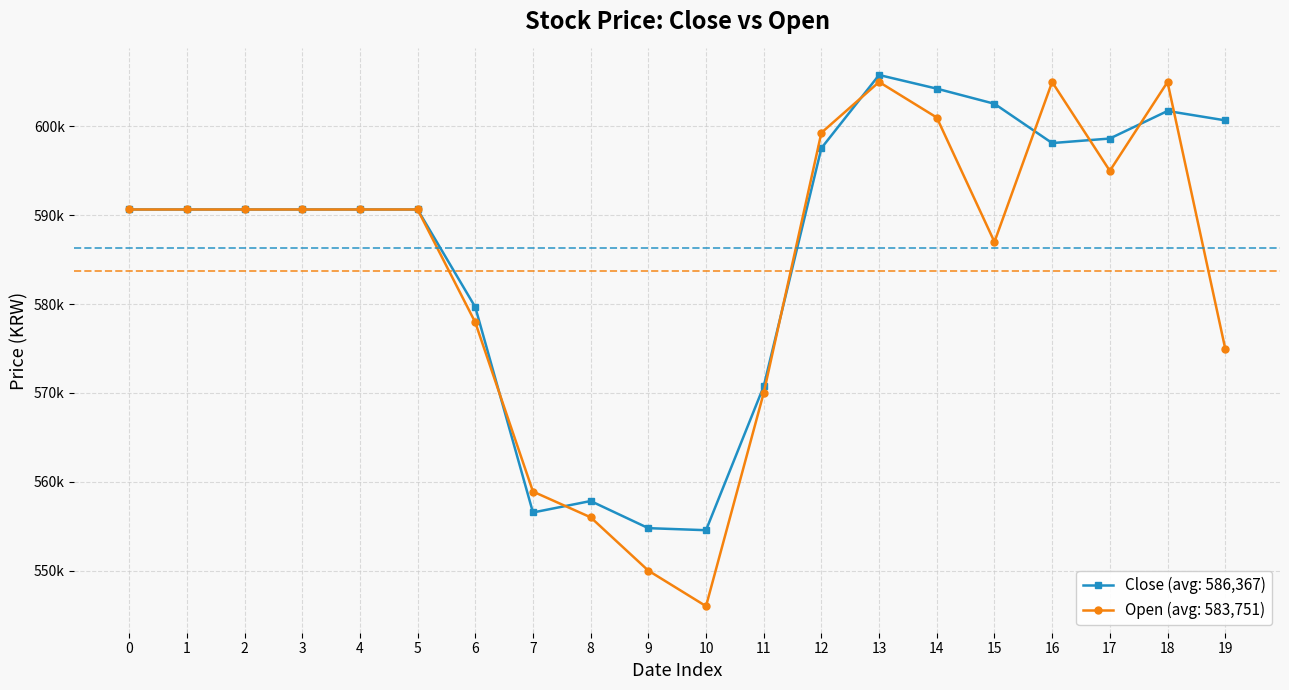

Which series has the widest spread of values?

Open (avg: 583,751)